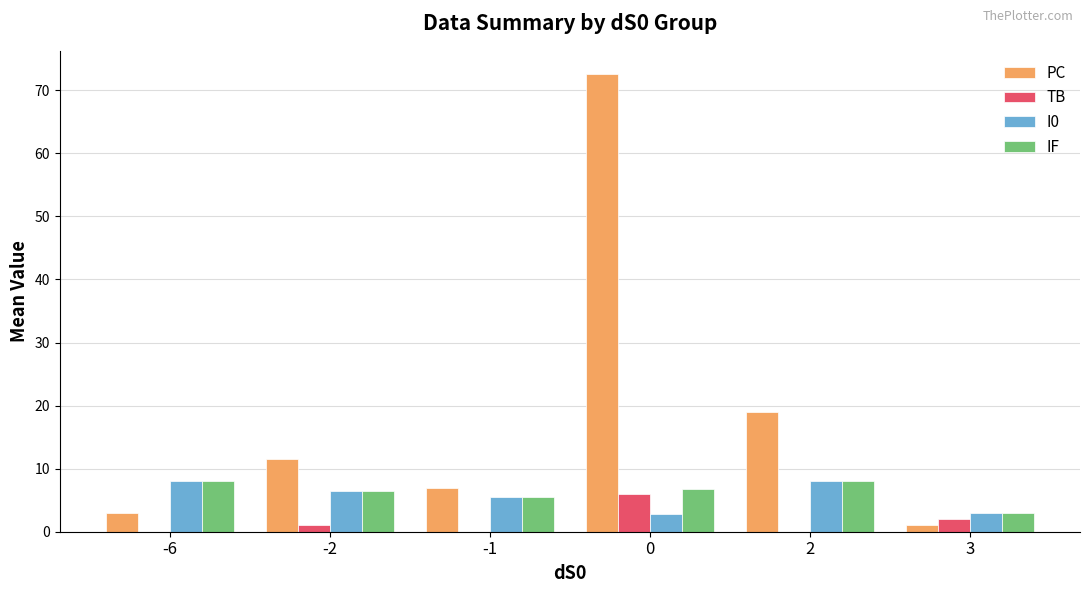

True or false: TB has a value of 2.7 at -6.

False